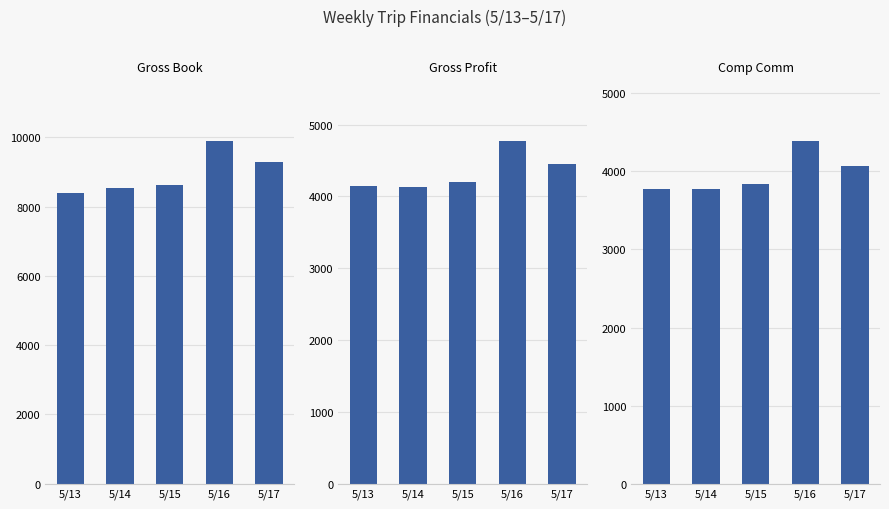

Reading left to right, extract all data points from this chart.

Gross Book: 8402.0	8533.0	8632.0	9889.2	9279.0
Gross Profit: 4143.5	4135.5	4207.5	4768.9	4447.0
Comp Comm: 3777.5	3779.5	3841.5	4386.9	4071.0